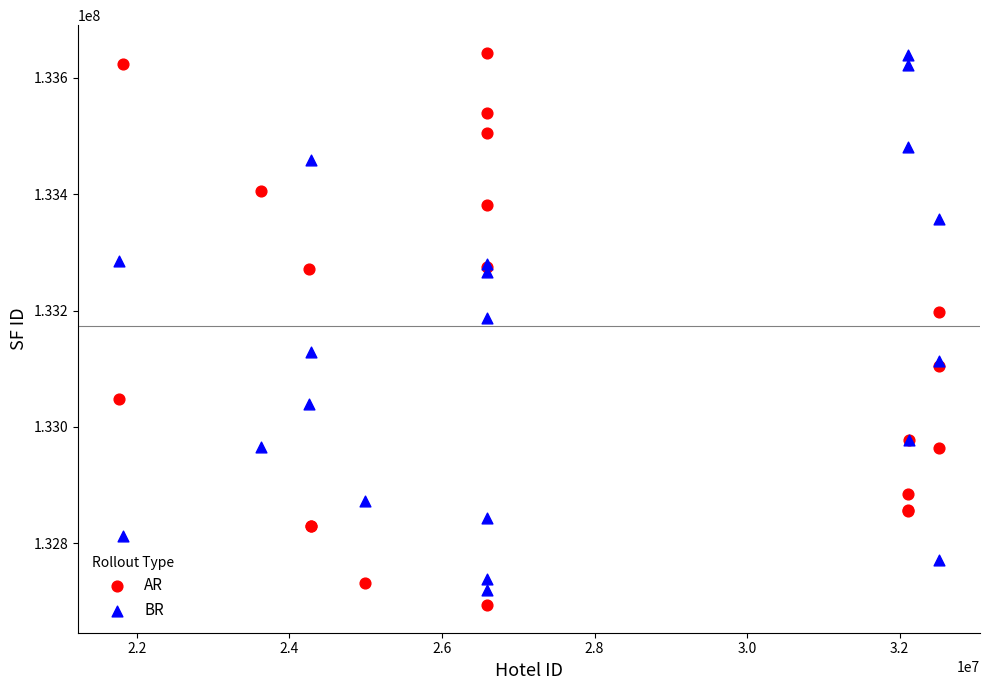

In the AR series, what Y value is closest to 133168520?

133198029.4